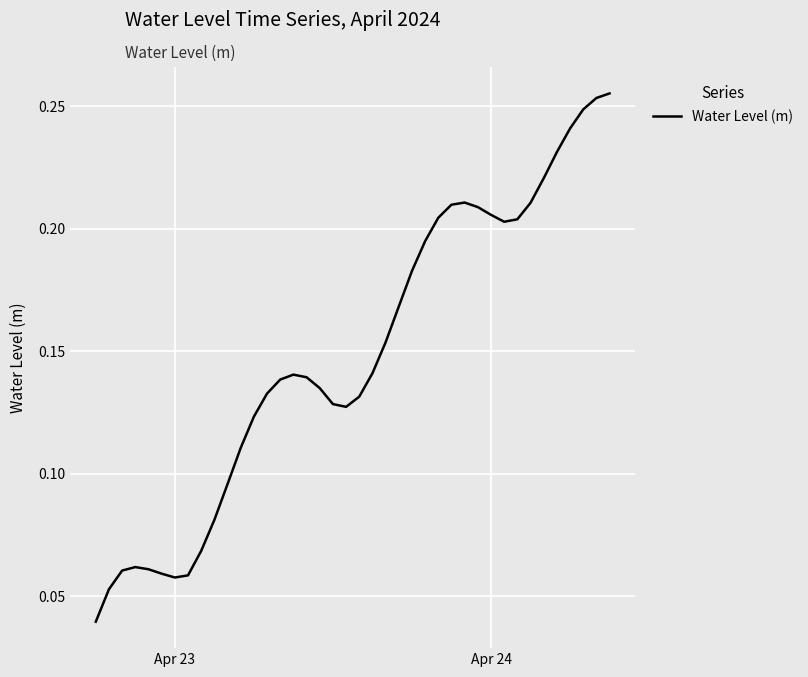

Does the chart display data point markers on the line(s)?

No